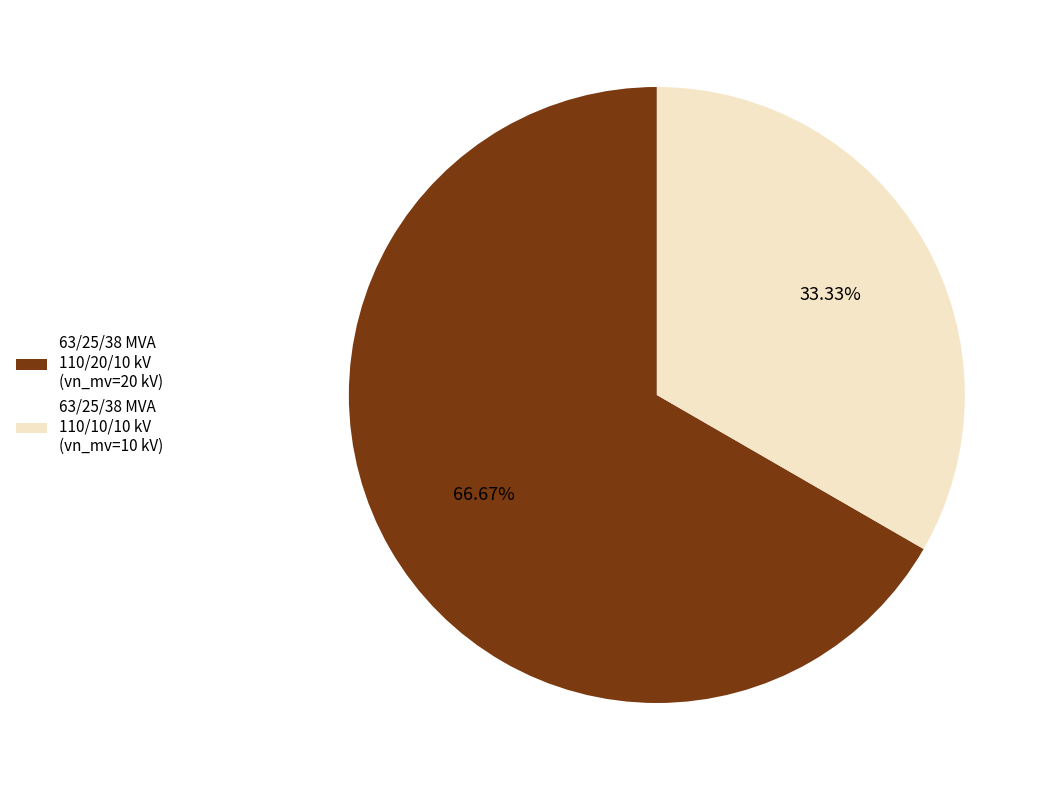

Is there a majority slice in this chart?

Yes